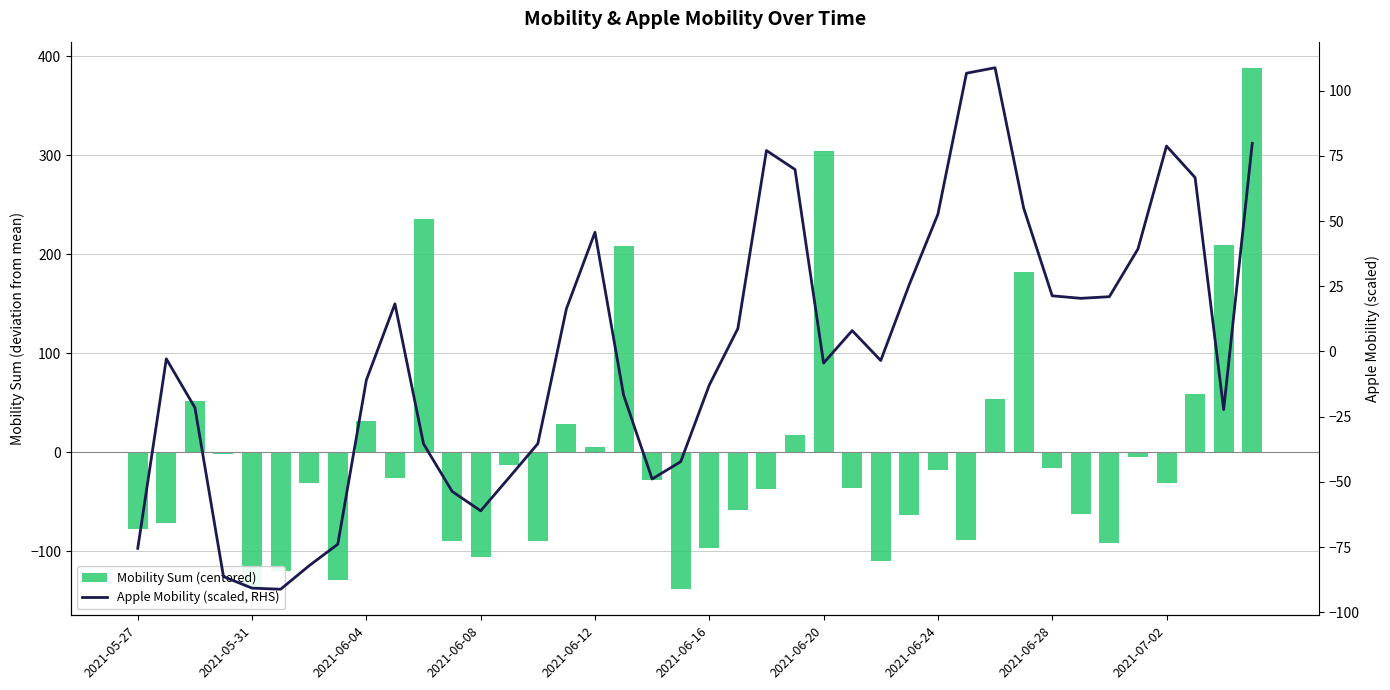

Is the value of Mobility Sum (centered) at 30 greater than the value of Apple Mobility (scaled, RHS) at 34?

Yes